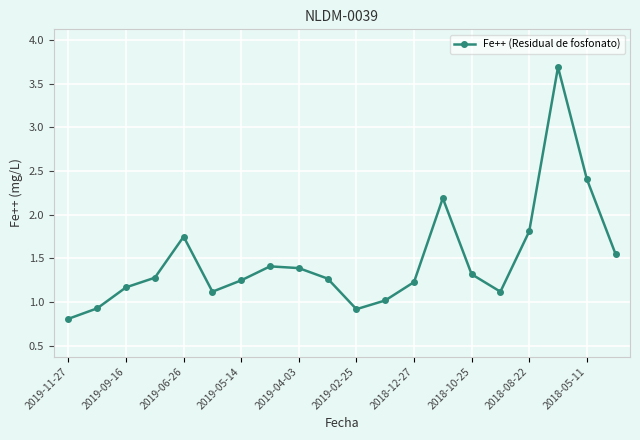

What is the difference between the maximum and minimum values?

2.9